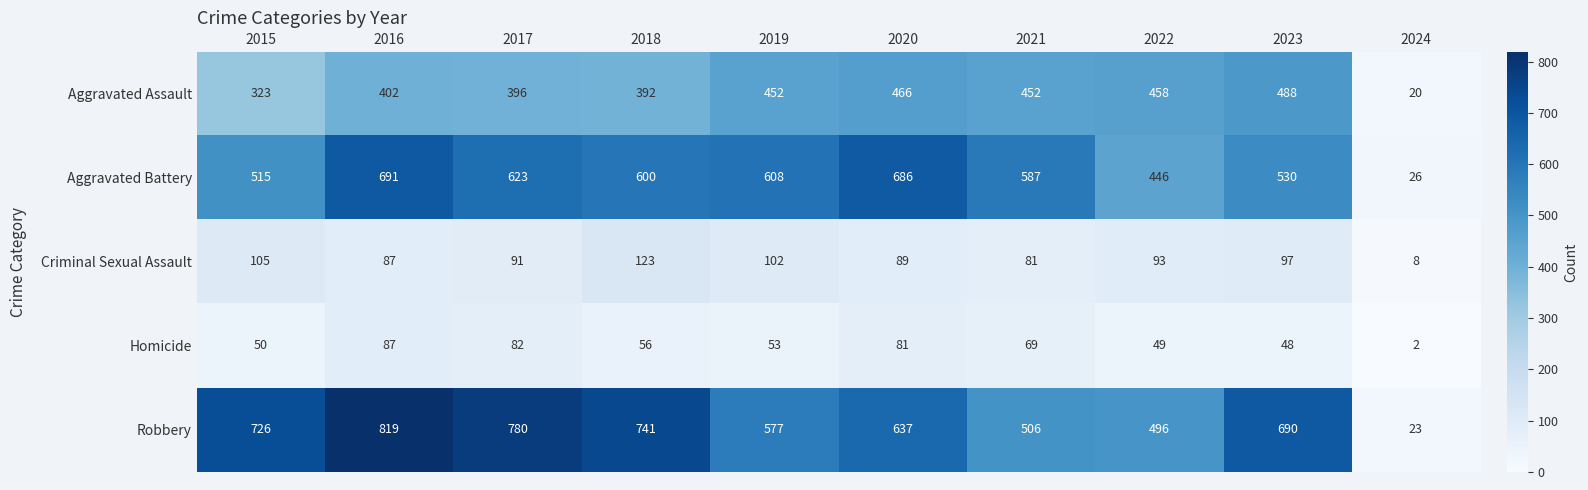

What is the difference between the maximum and minimum values in the Criminal Sexual Assault series?

115